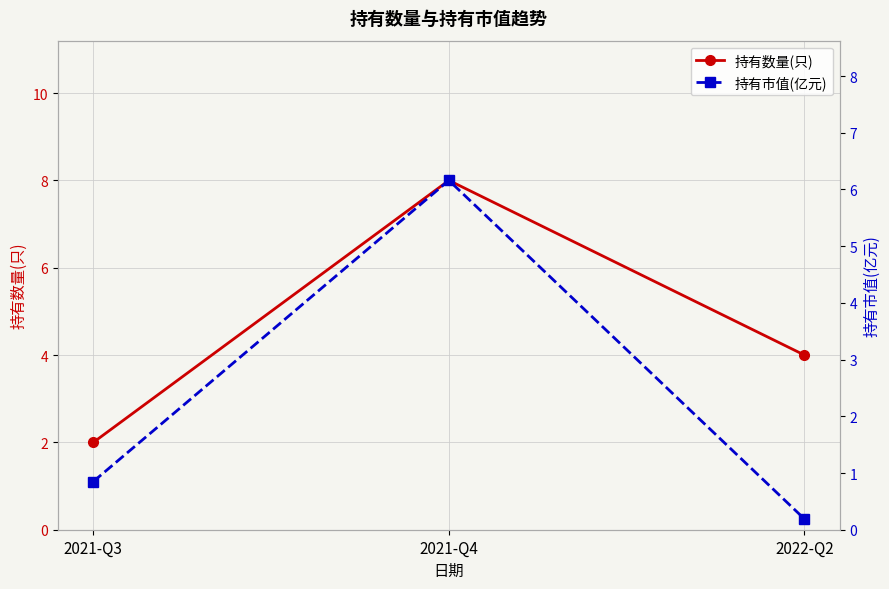

Reading left to right, what are all the values shown in this chart?

持有数量(只): 2021-Q3=2.0	2021-Q4=8.0	2022-Q2=4.0
持有市值(亿元): 2021-Q3=0.8	2021-Q4=6.2	2022-Q2=0.2